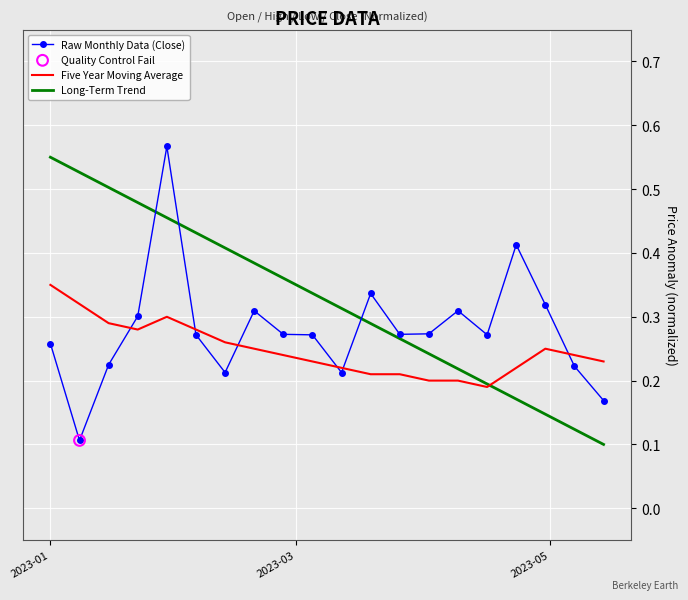

At how many categories does at least one series exceed 0?

20